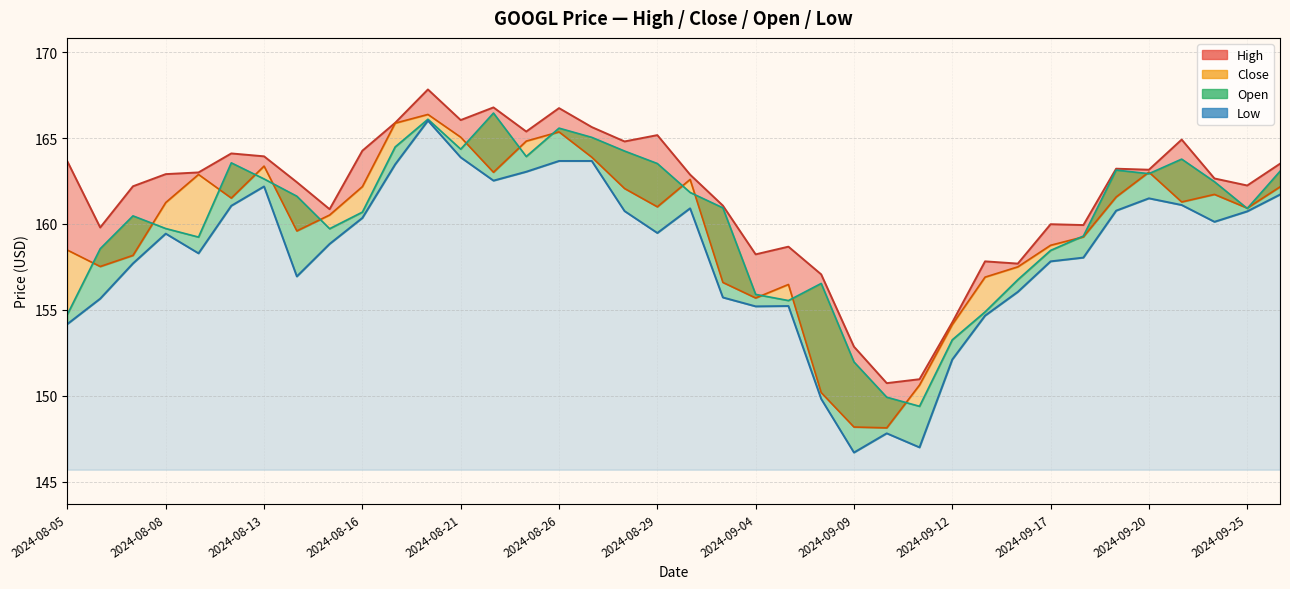

How many lines are shown in the chart?

4